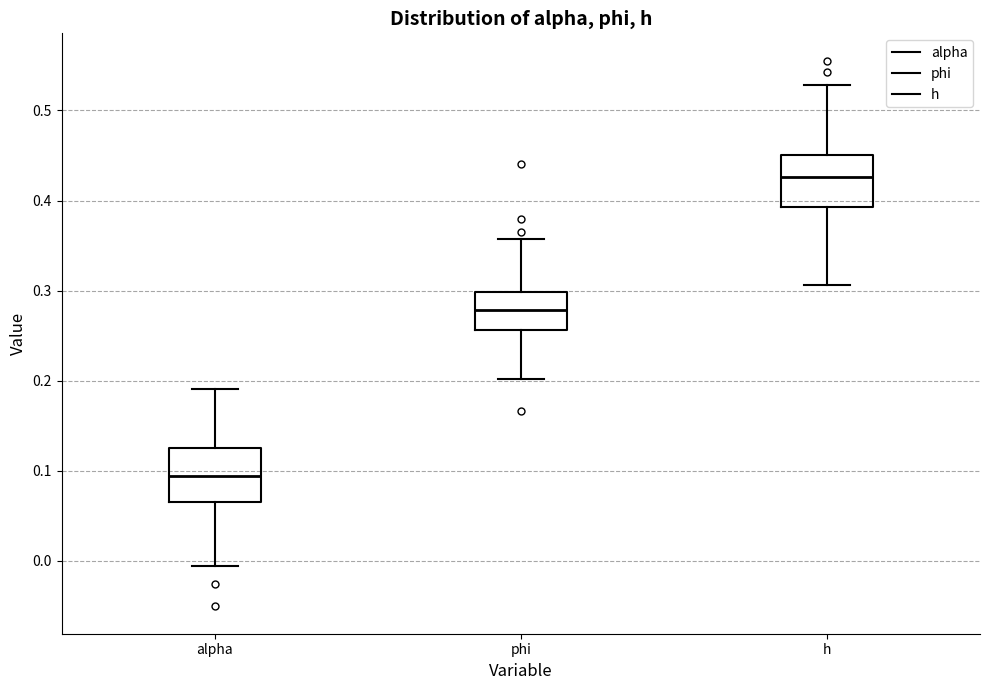

Where does the upper whisker of the box for h end on the y-axis? The values are not printed on the chart, so give them approximately, as read against the axis.

0.53